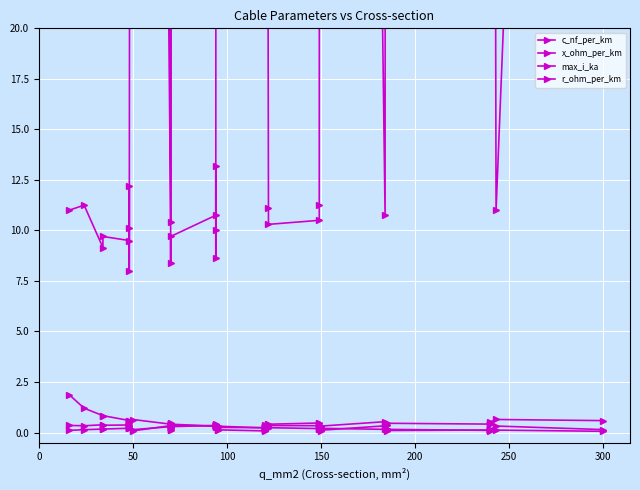

What is the difference between the second highest and second lowest values in the x_ohm_per_km series?

0.4